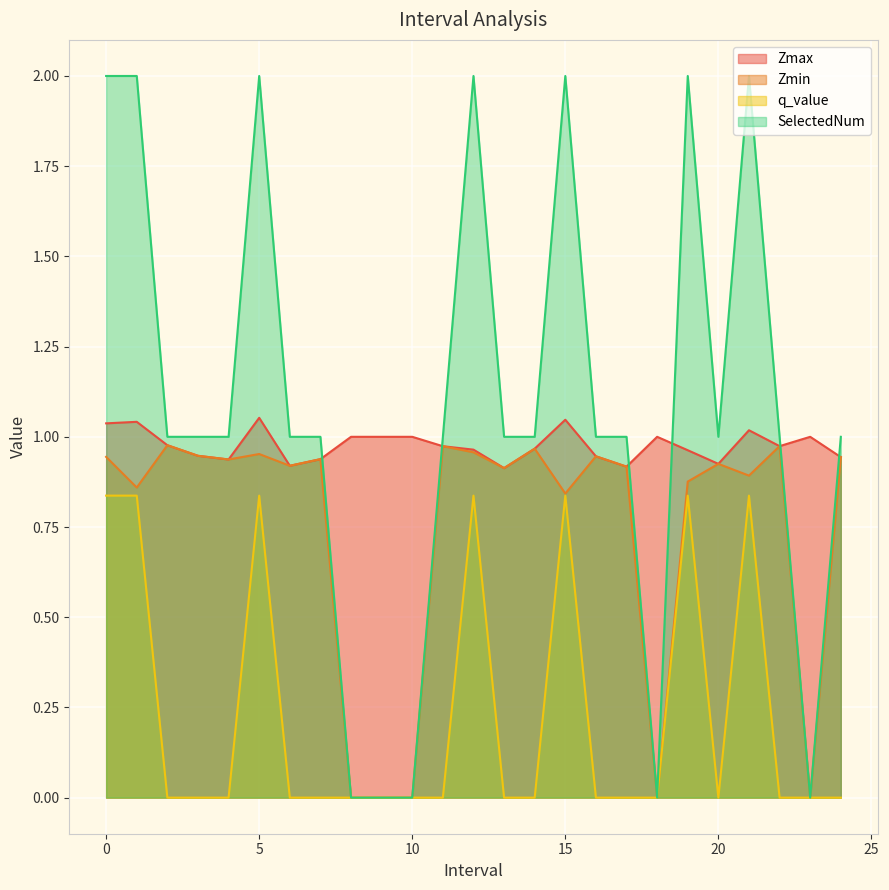

What is the average value of the q_value series?

0.2